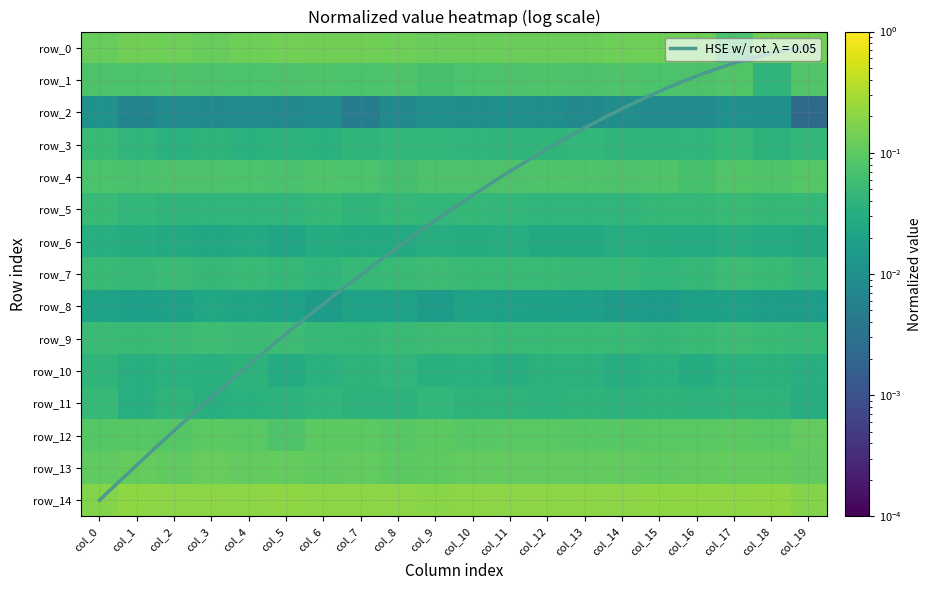

Rank the series at col_1 from lowest to highest value.

row_2, row_8, row_6, row_10, row_11, row_3, row_5, row_7, row_9, row_4, row_1, row_12, row_13, row_0, row_14